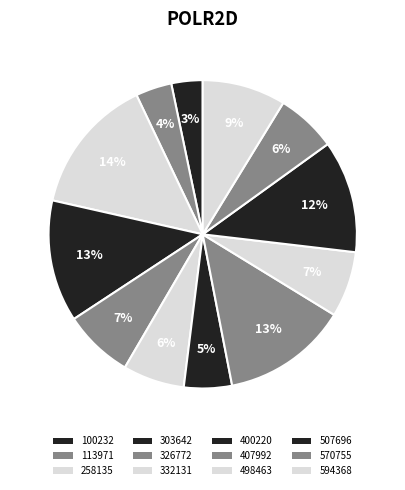

Is it true that 400220 is 20% of the pie?

False